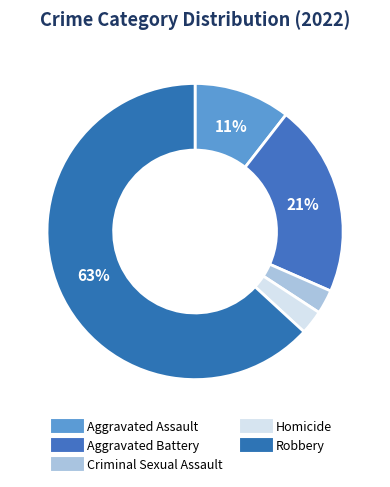

How many slices are in this pie chart?

5